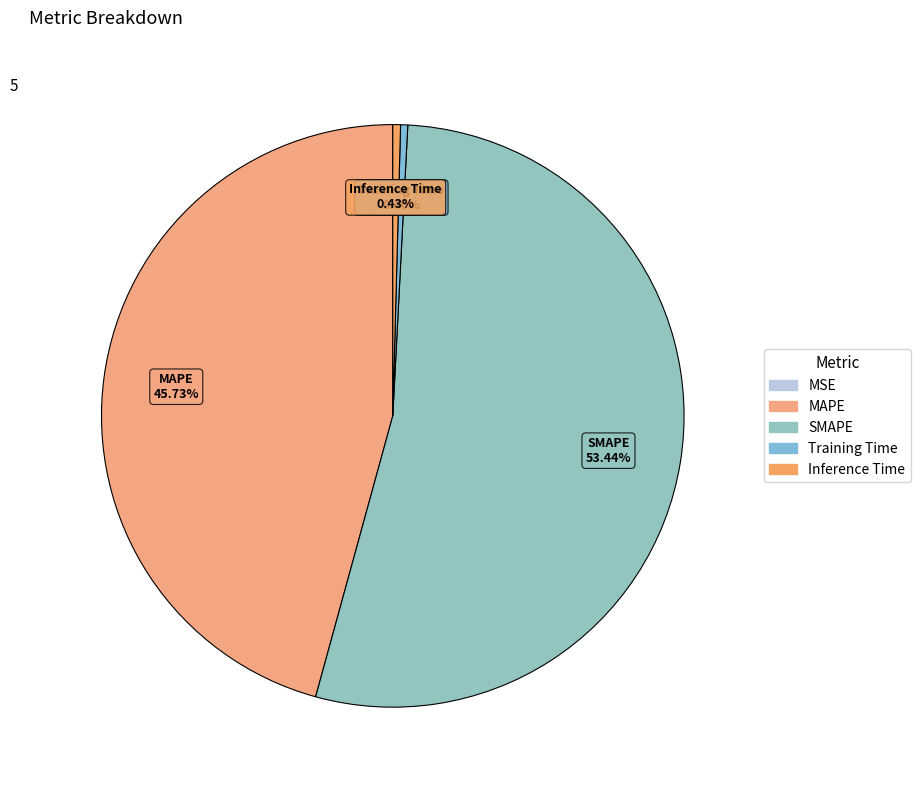

Combined, do SMAPE and Inference Time account for over 50%?

Yes